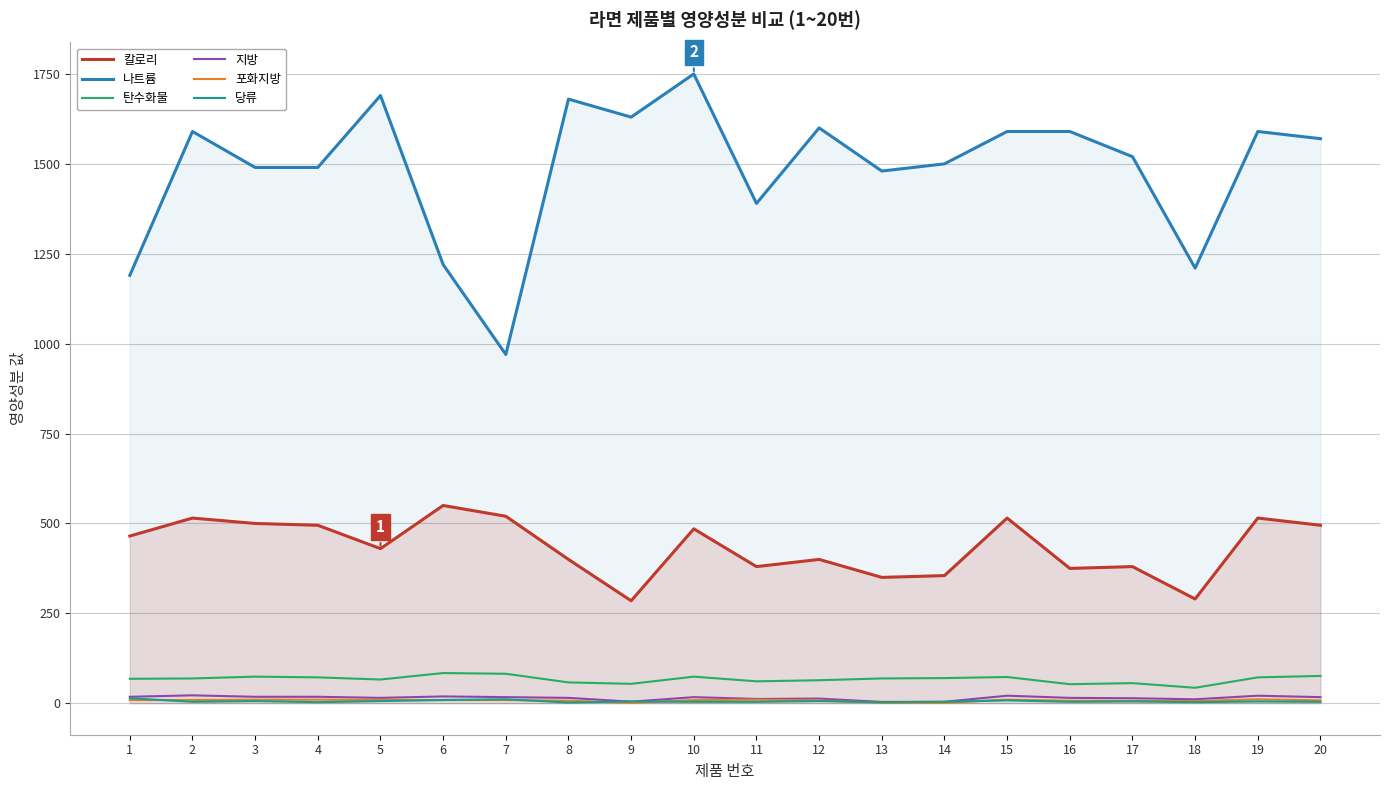

List the series in order of their peak value, highest first.

나트륨, 칼로리, 탄수화물, 지방, 당류, 포화지방